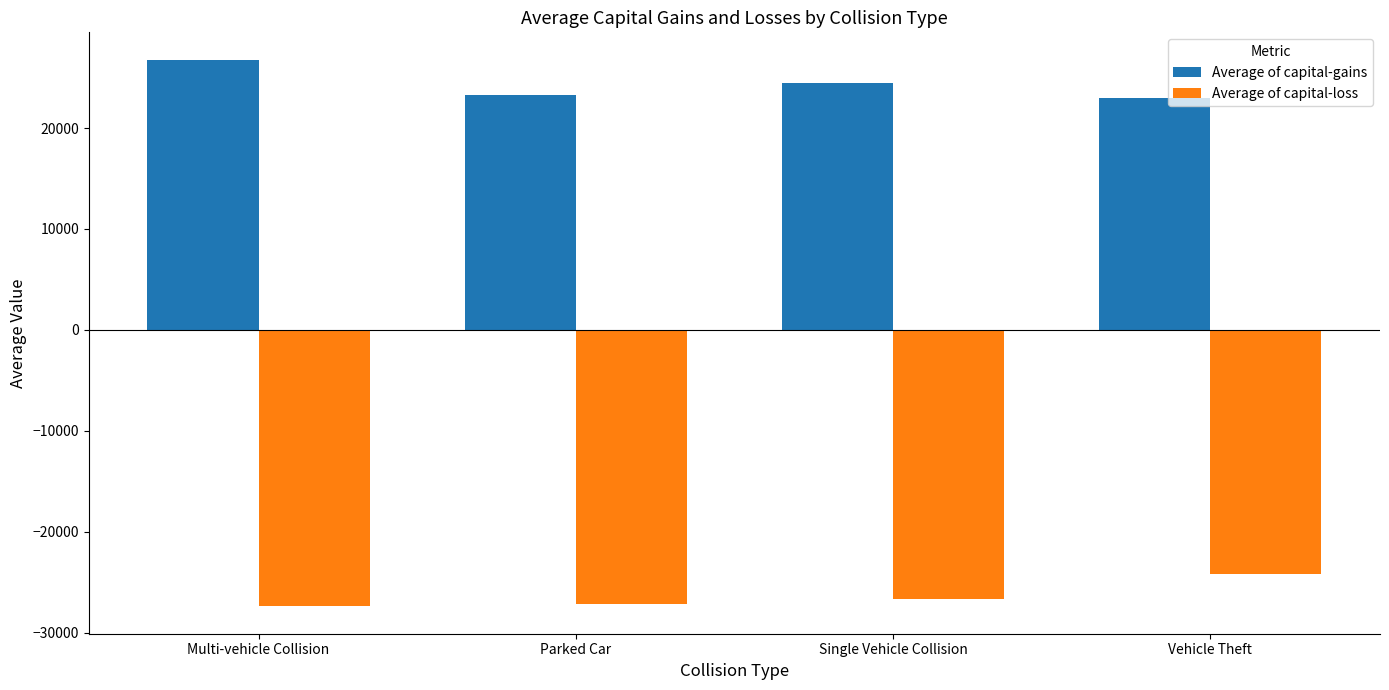

What is the difference between the highest and lowest values at Single Vehicle Collision?

51078.5